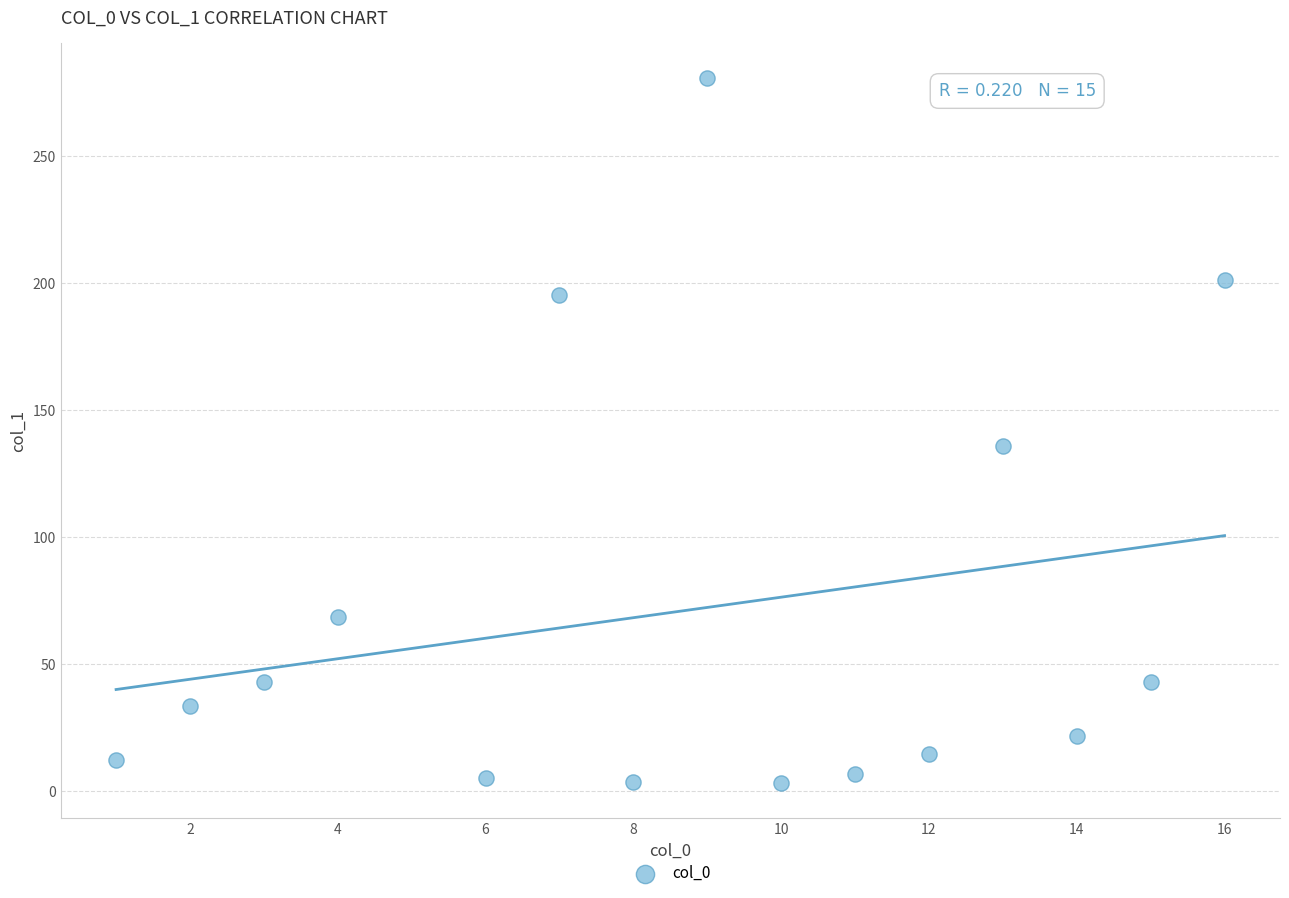

What Y value in the scatter plot is closest to 141?

136.0